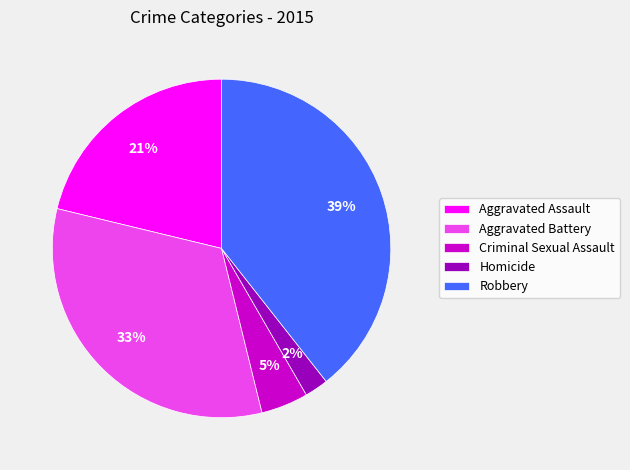

The Robbery slice represents 49% of the pie. True or false?

False